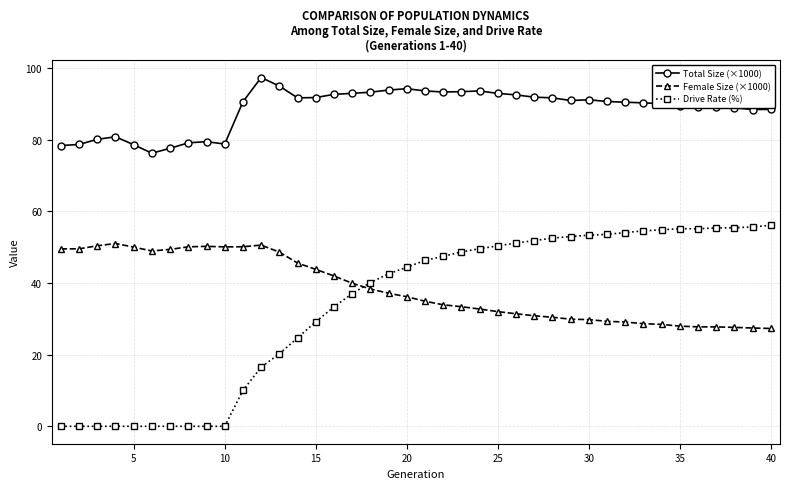

What is the value of the Total Size (×1000) point at the 16th from the left?

92.7